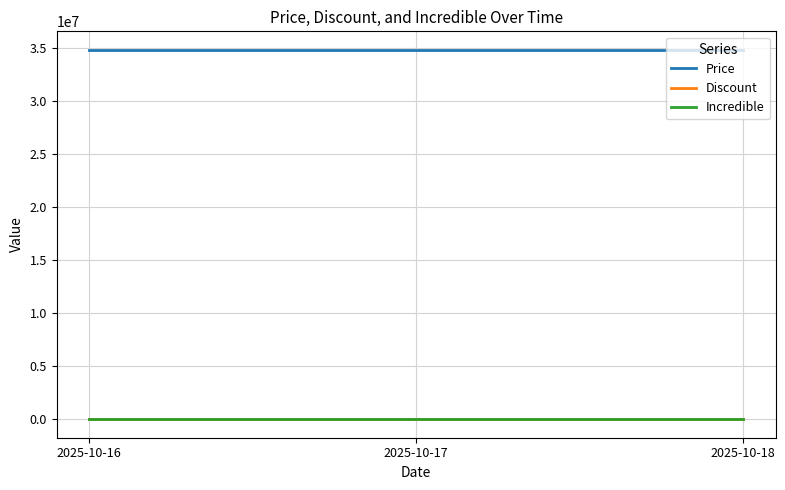

Does the chart display data point markers on the line(s)?

No